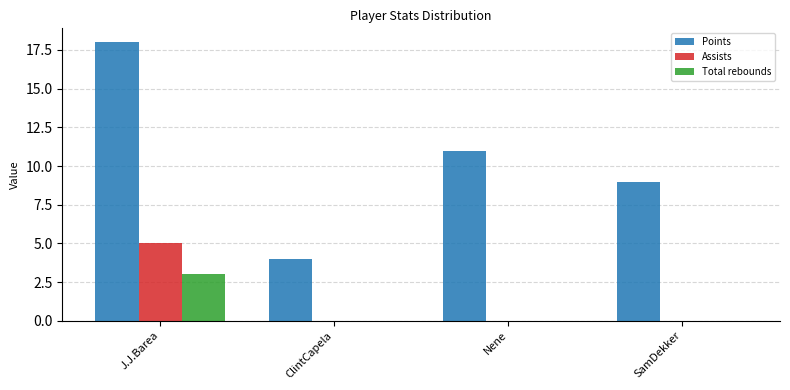

Reading left to right, what are all the values shown in this chart?

Points: J.J.Barea=18	ClintCapela=4	Nene=11	SamDekker=9
Assists: J.J.Barea=5	ClintCapela=0	Nene=0	SamDekker=0
Total rebounds: J.J.Barea=3	ClintCapela=0	Nene=0	SamDekker=0